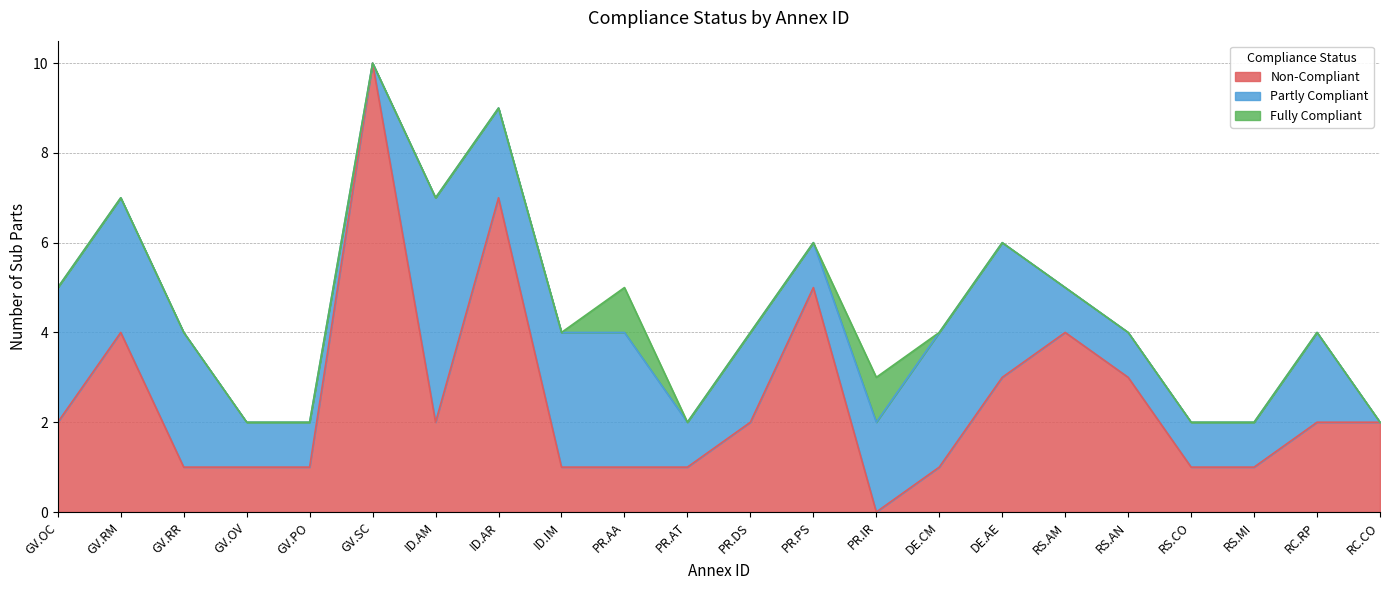

Does the chart display data point markers on the line(s)?

No